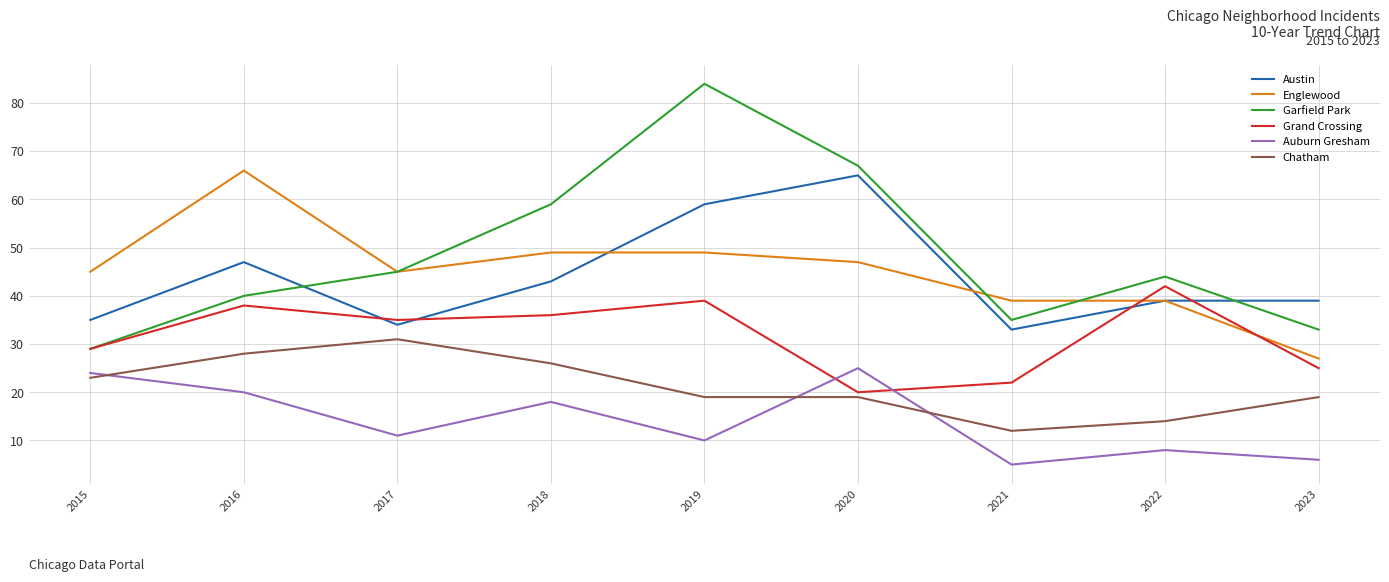

Reading left to right, what are all the values shown in this chart?

Austin: 35	47	34	43	59	65	33	39	39
Englewood: 45	66	45	49	49	47	39	39	27
Garfield Park: 29	40	45	59	84	67	35	44	33
Grand Crossing: 29	38	35	36	39	20	22	42	25
Auburn Gresham: 24	20	11	18	10	25	5	8	6
Chatham: 23	28	31	26	19	19	12	14	19